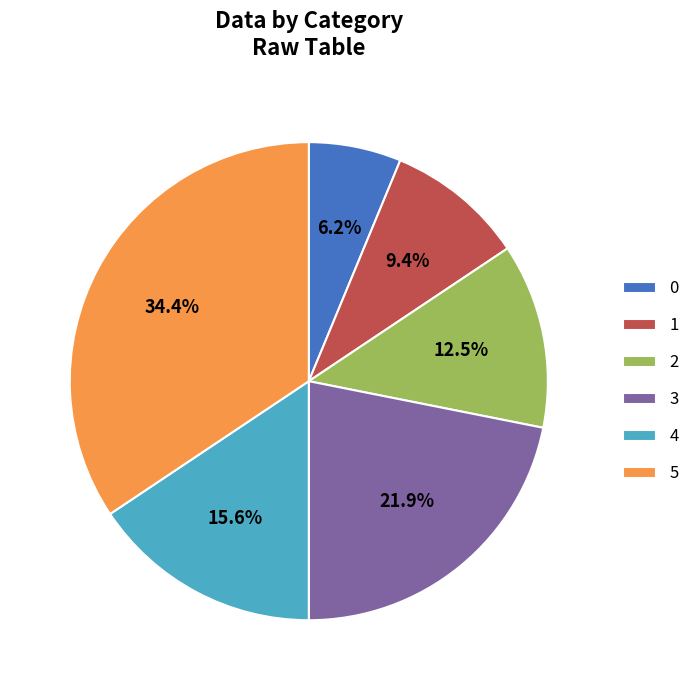

To the nearest percent, what portion does 3 represent?

22%